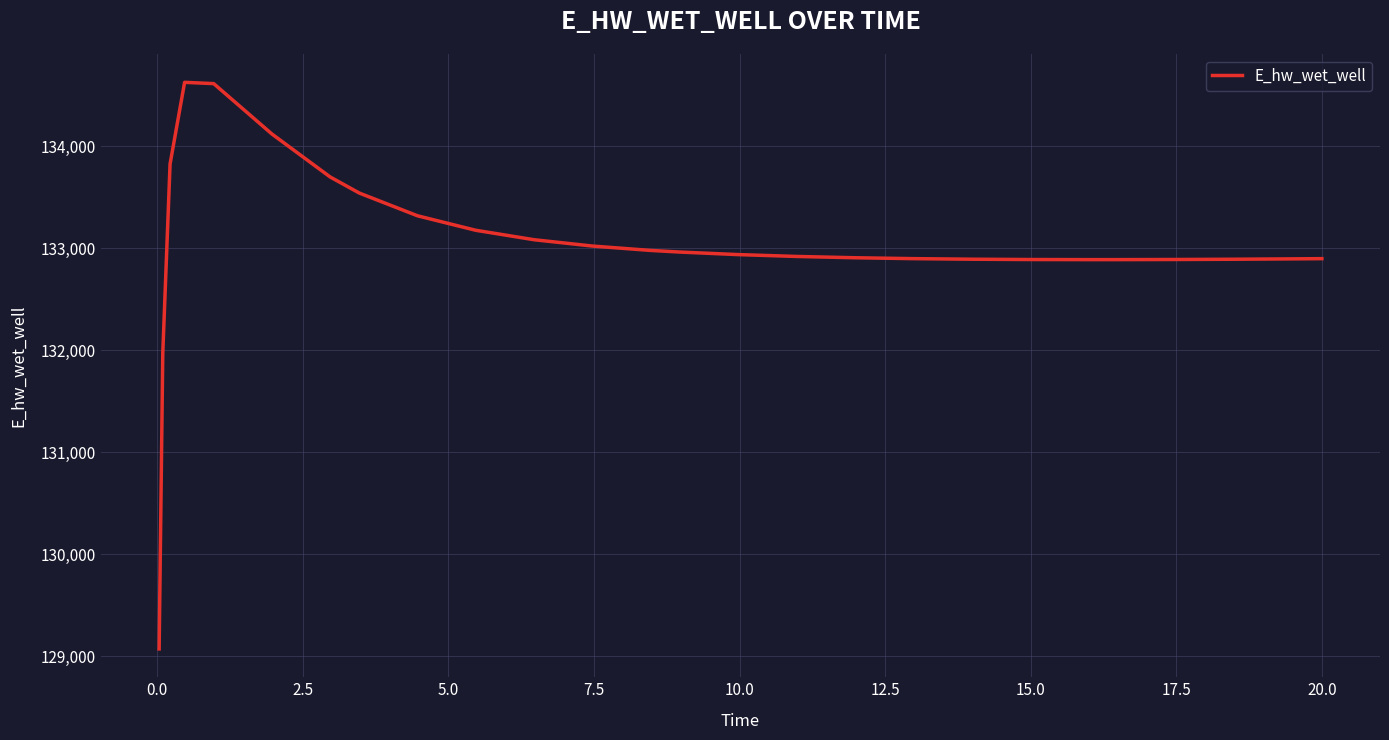

What is the smallest value displayed?

129070.3